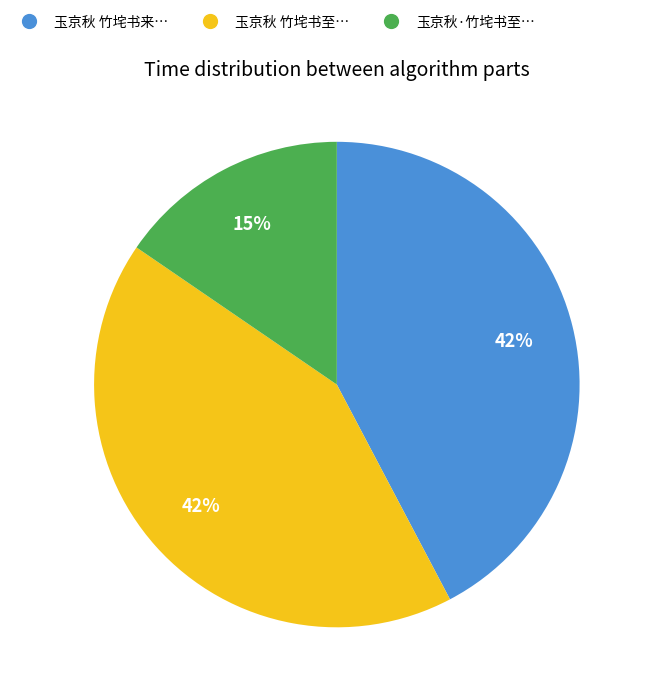

To the nearest percent, what is the average slice percentage?

33%